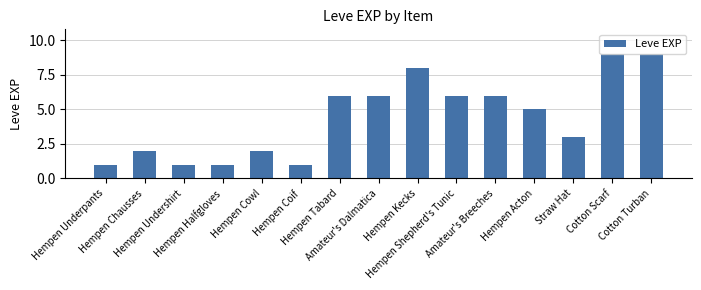

What is the ratio of the value at Hempen Chausses to the value at Hempen Cowl?

1.0